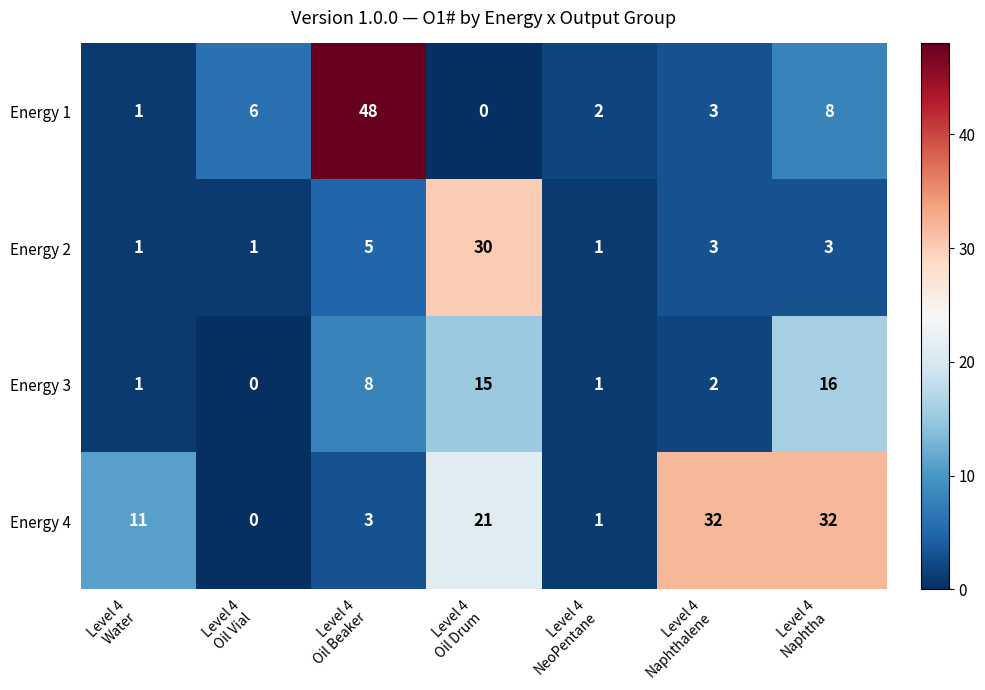

What is the difference between the maximum and minimum values in the Energy 4 series?

32